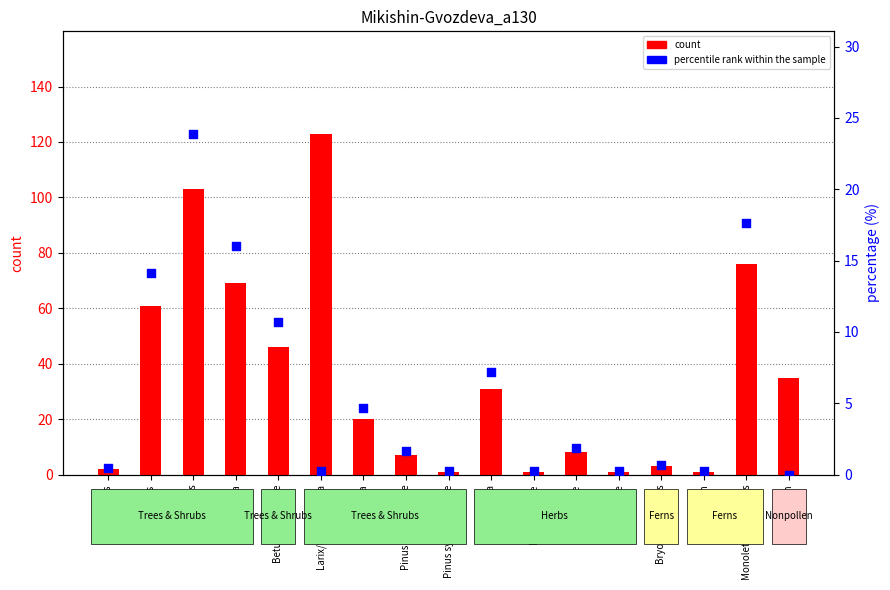

Is the value of percentile rank within the sample at Pinus cembra-type greater than the value of count at Alnus viridis?

No